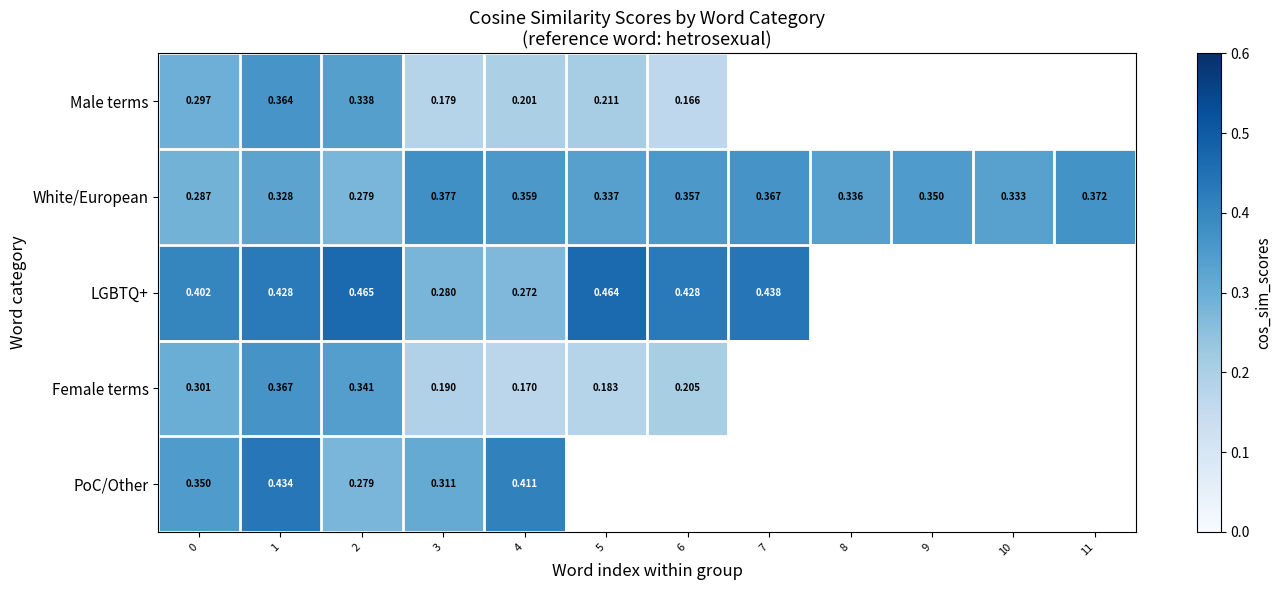

The LGBTQ+ series shows 0.7 at 2. True or false?

False